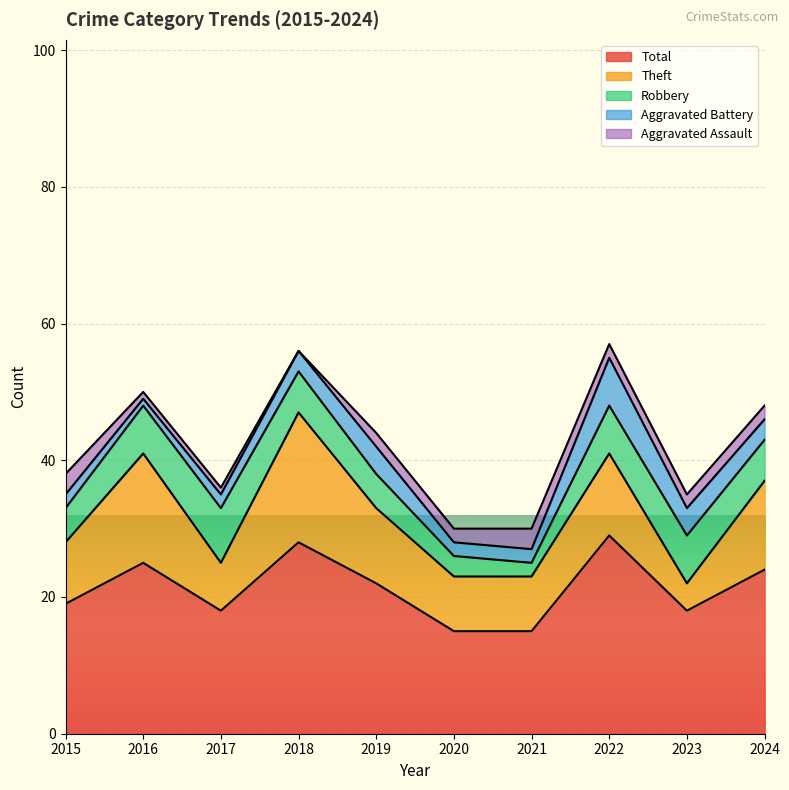

What are all the series names shown in the legend?

Total, Theft, Robbery, Aggravated Battery, Aggravated Assault